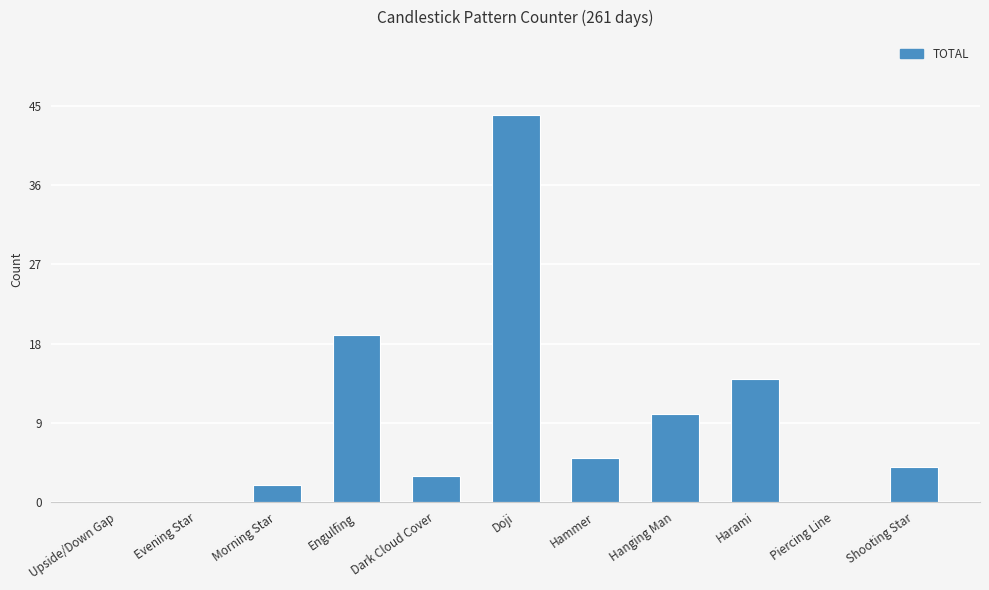

What is the sum of all values?

101